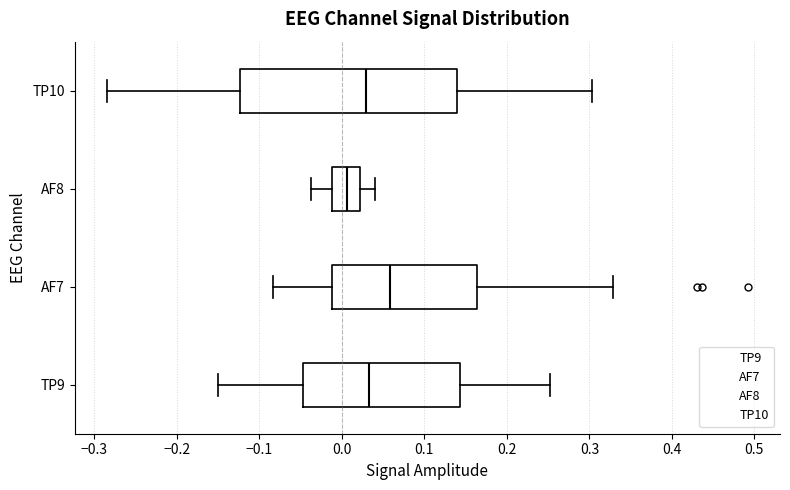

Reading bottom to top, transcribe this box plot: for each box, give where its median line is, the range the box spans, and where its two whiskers end, as read against the x-axis. The values are not printed on the chart, so give them approximately, as read against the axis.

TP9: median 0.03, box -0.05 to 0.14, whiskers -0.15 to 0.25
AF7: median 0.06, box -0.01 to 0.16, whiskers -0.08 to 0.33
AF8: median 0.01, box -0.01 to 0.02, whiskers -0.04 to 0.04
TP10: median 0.03, box -0.12 to 0.14, whiskers -0.28 to 0.30